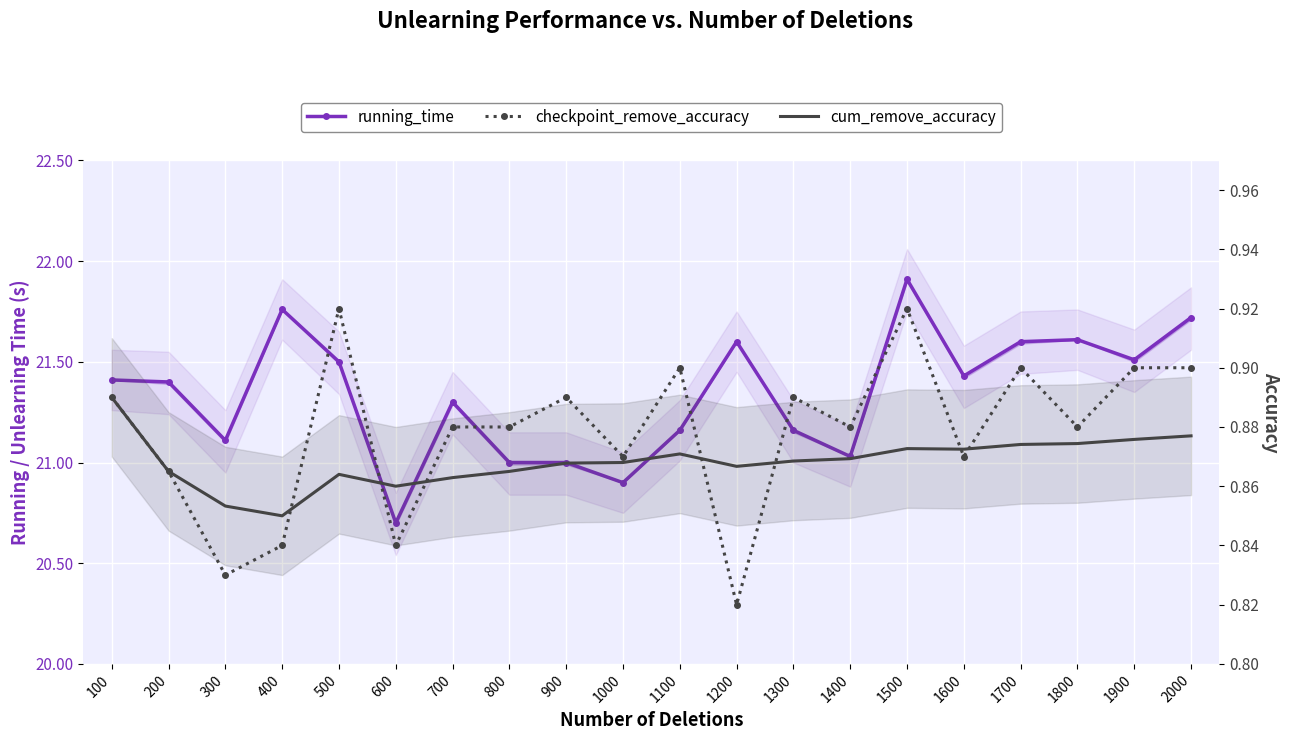

What is the value of the cum_remove_accuracy point at the 7th from the left?

0.9